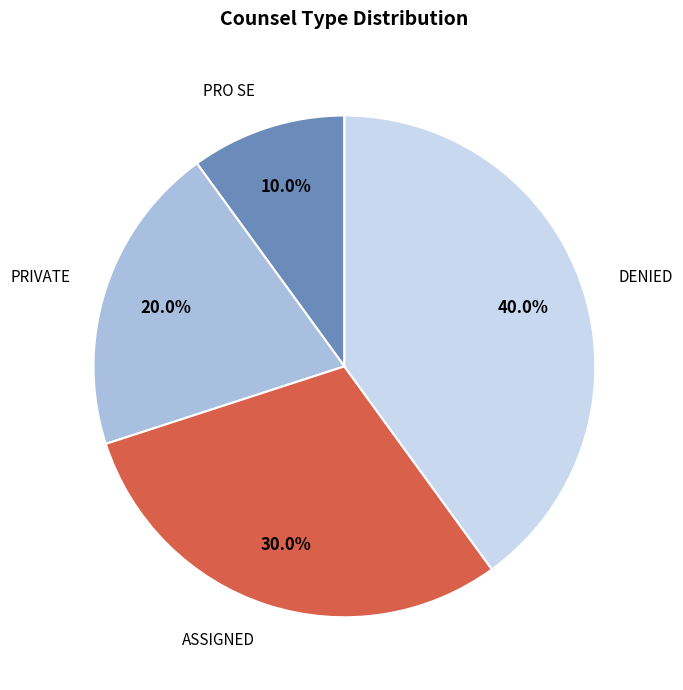

To the nearest percent, what percentage of the pie is ASSIGNED?

30%